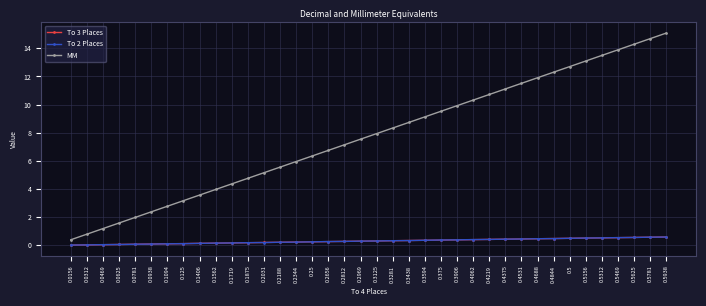

Which series has the widest spread of values?

MM